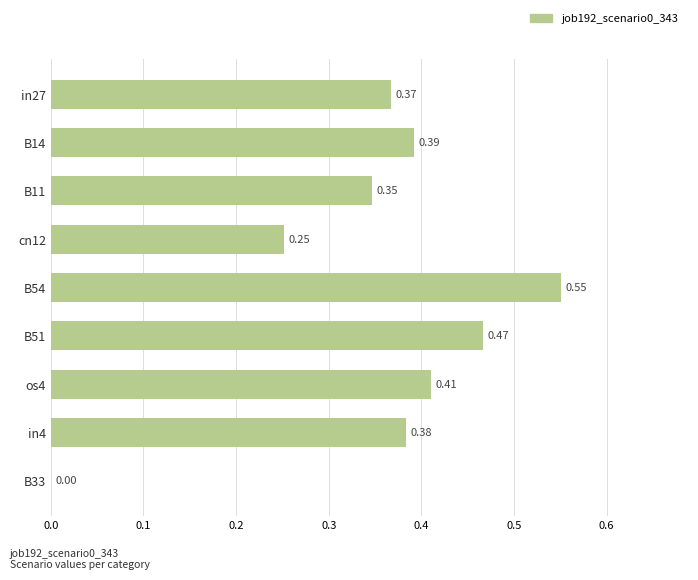

What is the change in value from B14 to B33?

-0.4